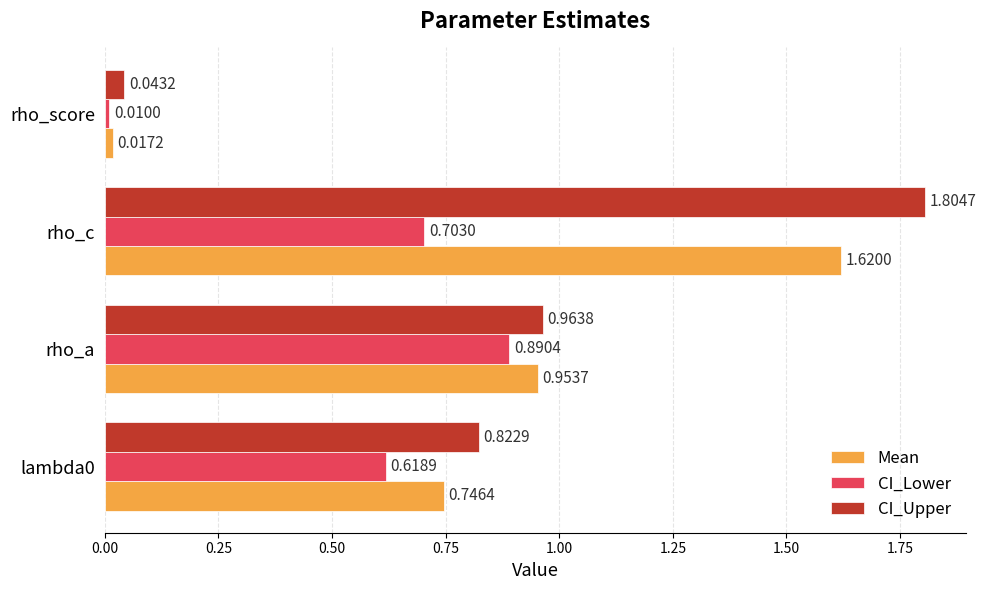

At how many categories does at least one series exceed 1?

1